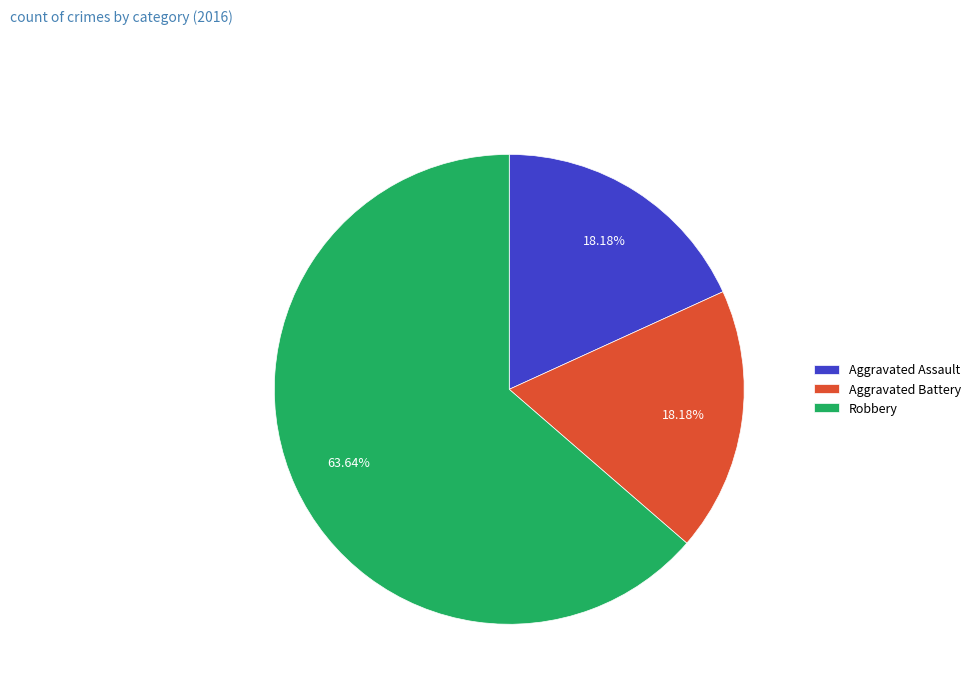

To the nearest percent, what is the difference between the largest and smallest slice percentages?

45%